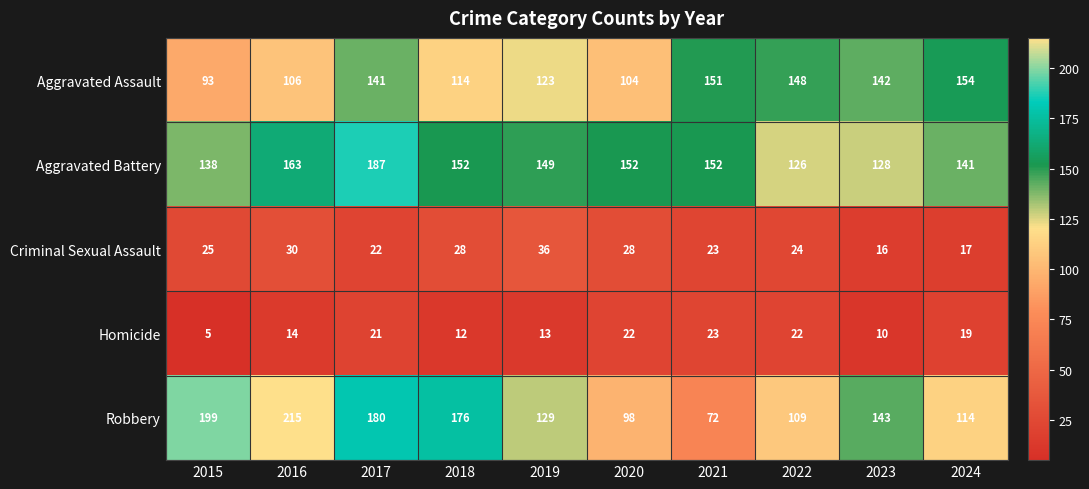

Which series has the largest total across all categories?

Aggravated Battery